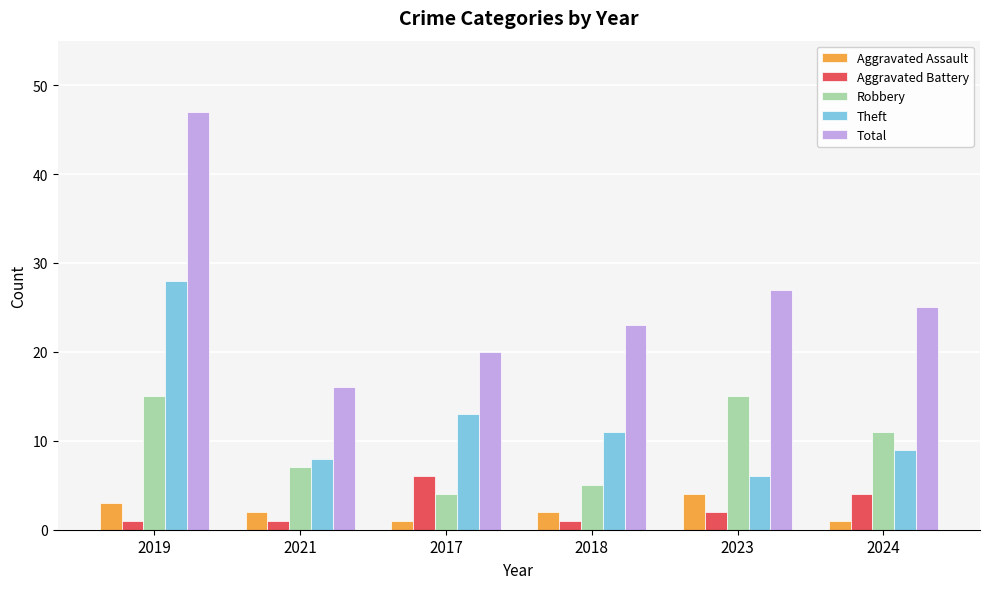

List the series in order of their peak value, lowest first.

Aggravated Assault, Aggravated Battery, Robbery, Theft, Total